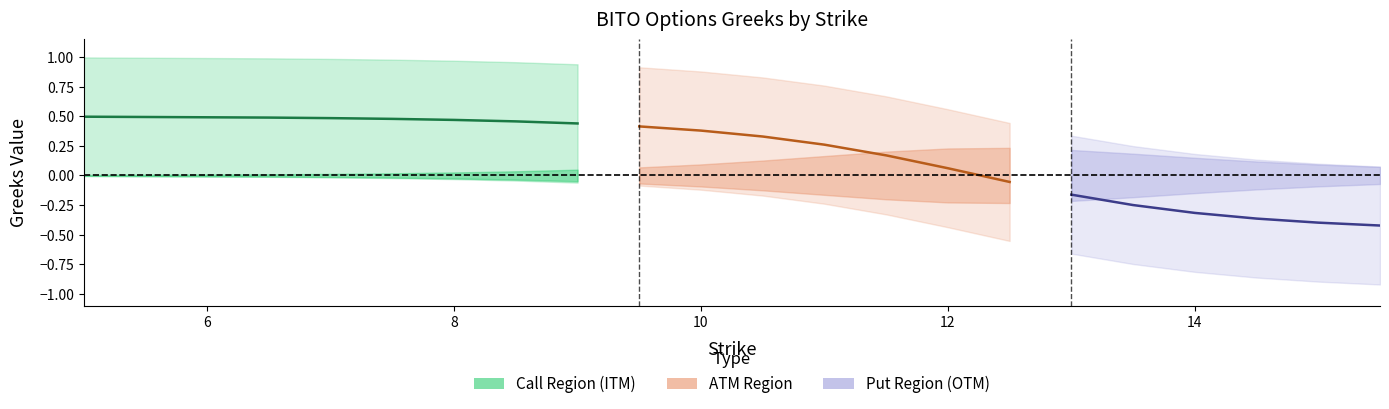

Which series has the widest spread of values?

call_delta